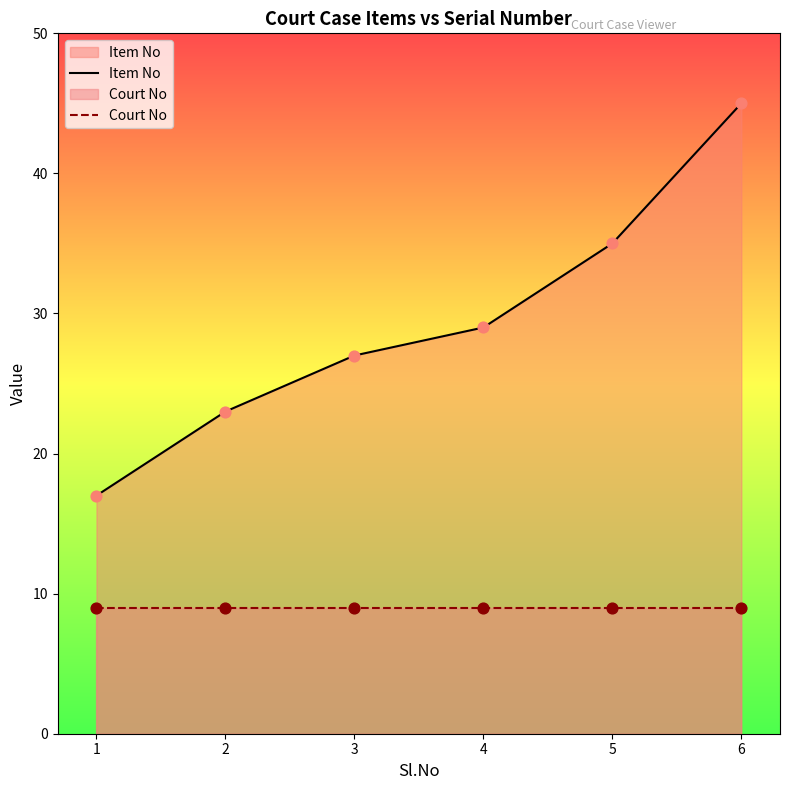

At how many categories does at least one series exceed 14?

6